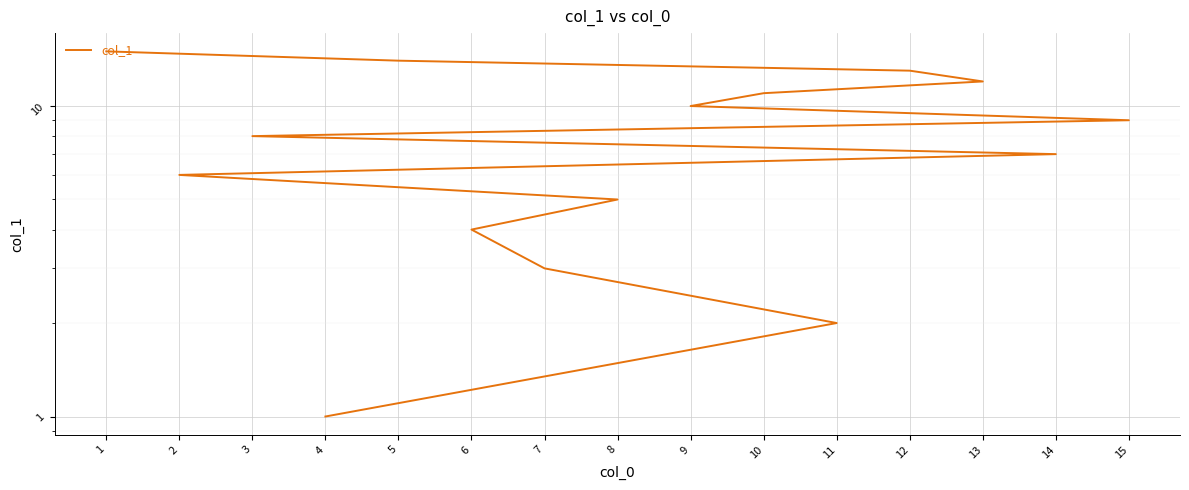

Rank the categories by value from highest to lowest.

1, 5, 12, 13, 10, 9, 15, 3, 14, 2, 8, 6, 7, 11, 4